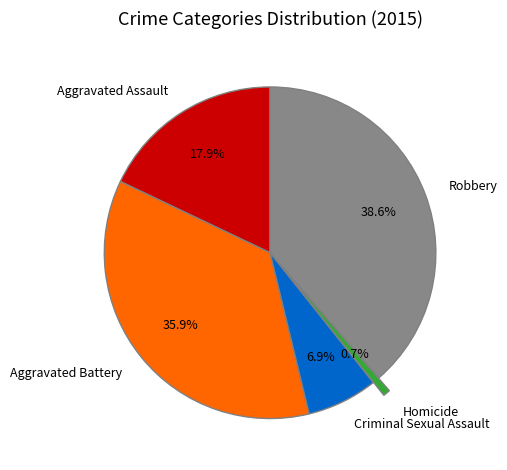

What percentage is the Aggravated Assault slice, to the nearest percent?

18%